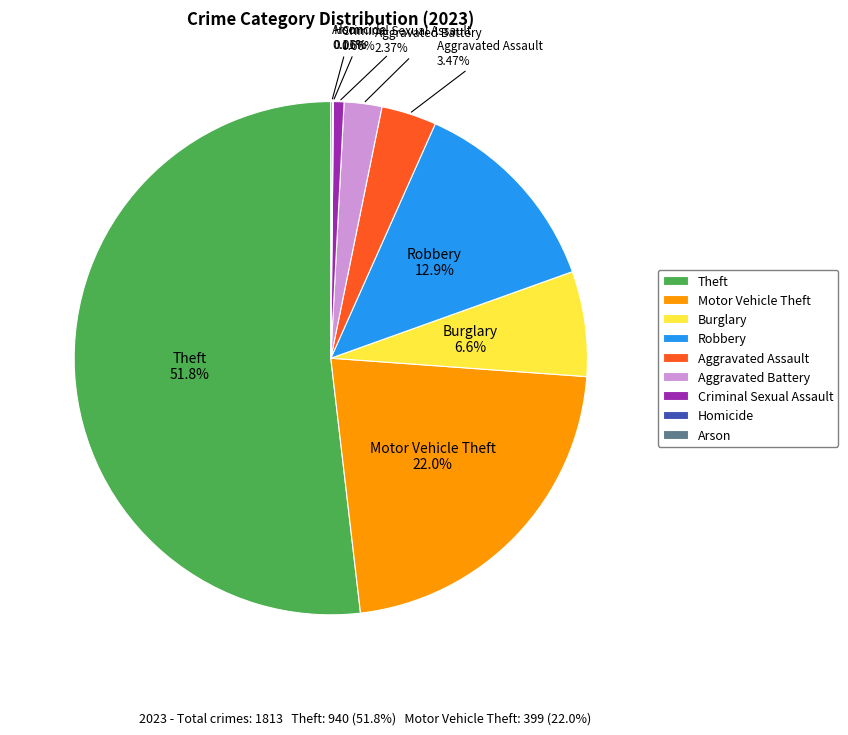

To the nearest percent, what is the difference between the largest and smallest slice percentages?

52%